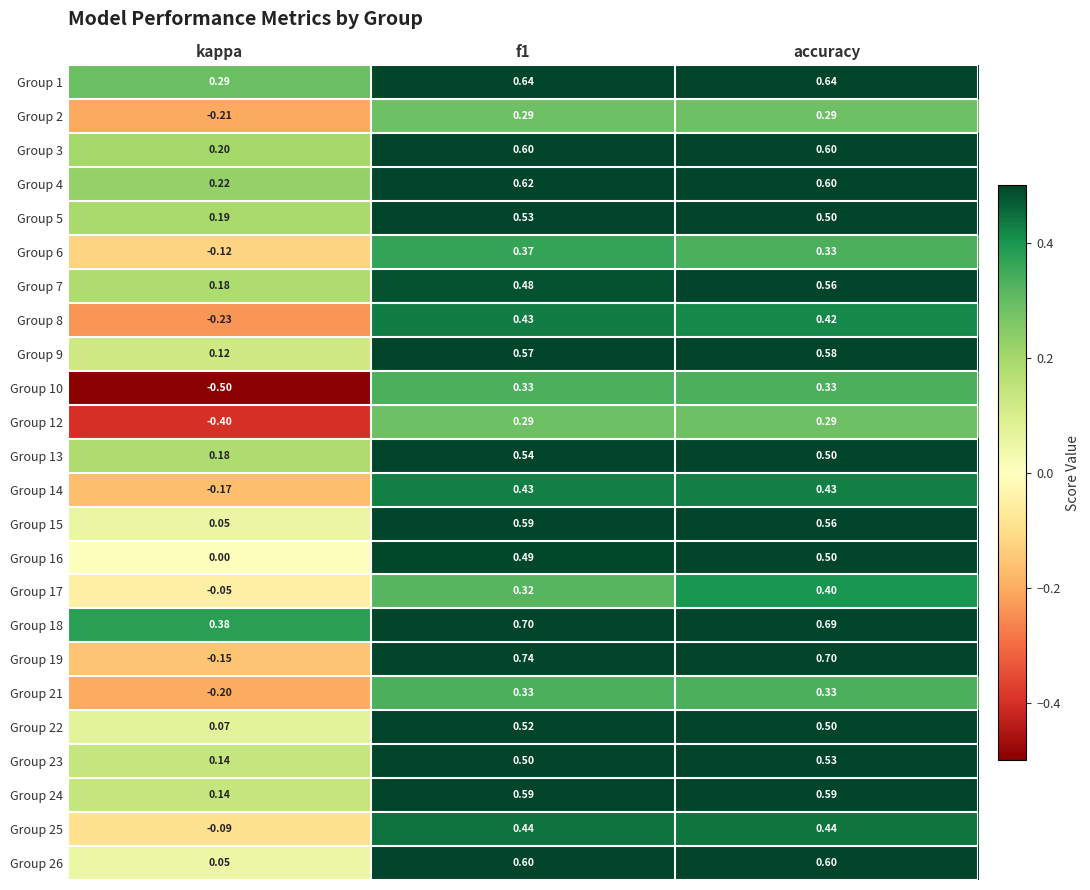

Is the value of Group 3 at f1 greater than the value of Group 2 at accuracy?

Yes